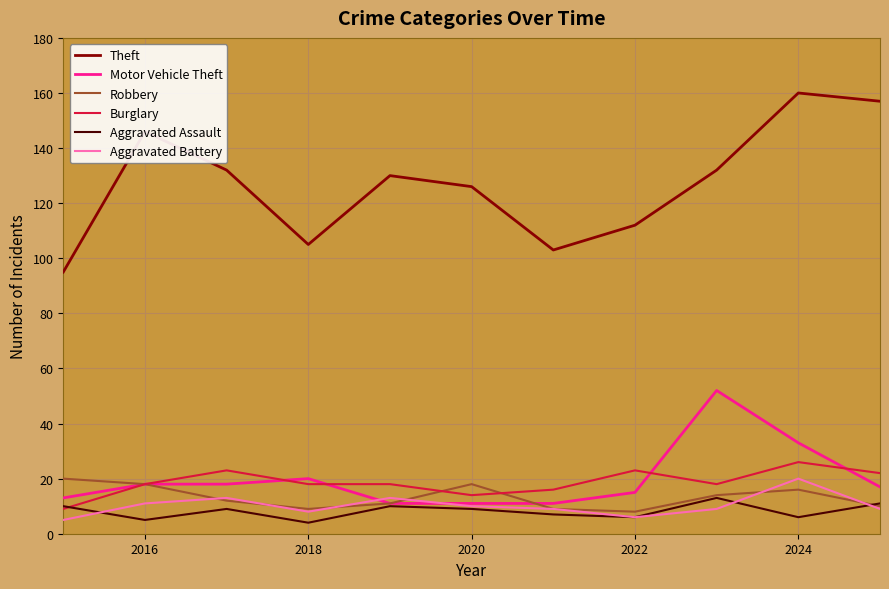

What is the smallest value displayed?

4